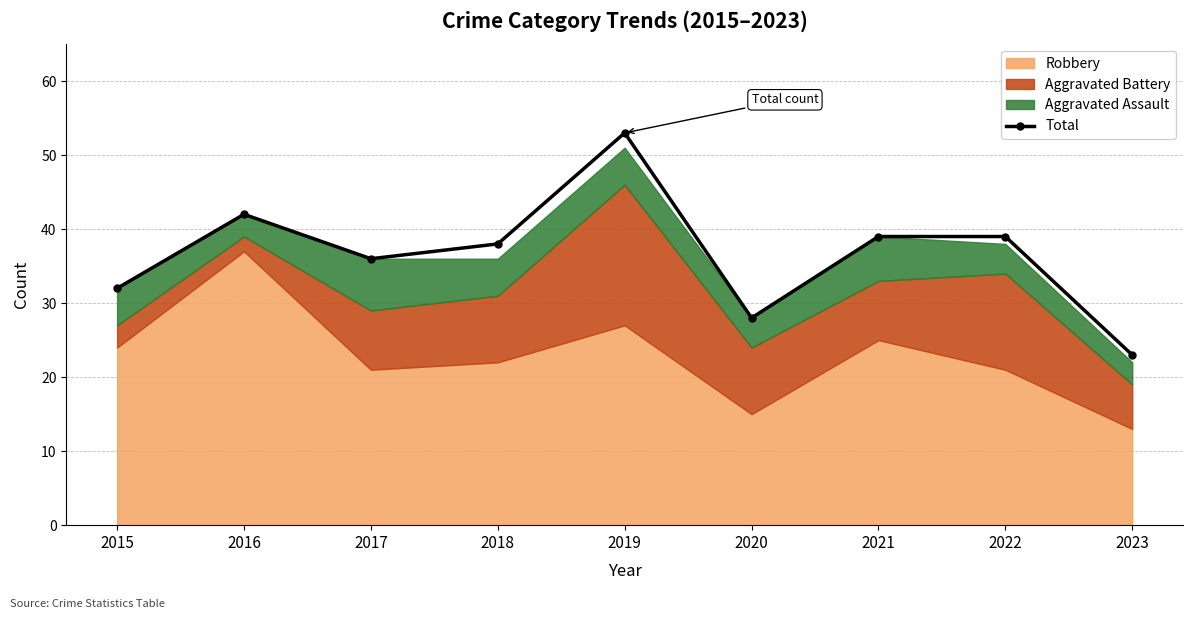

True or false: there are more than 0 points higher than both neighbors.

True